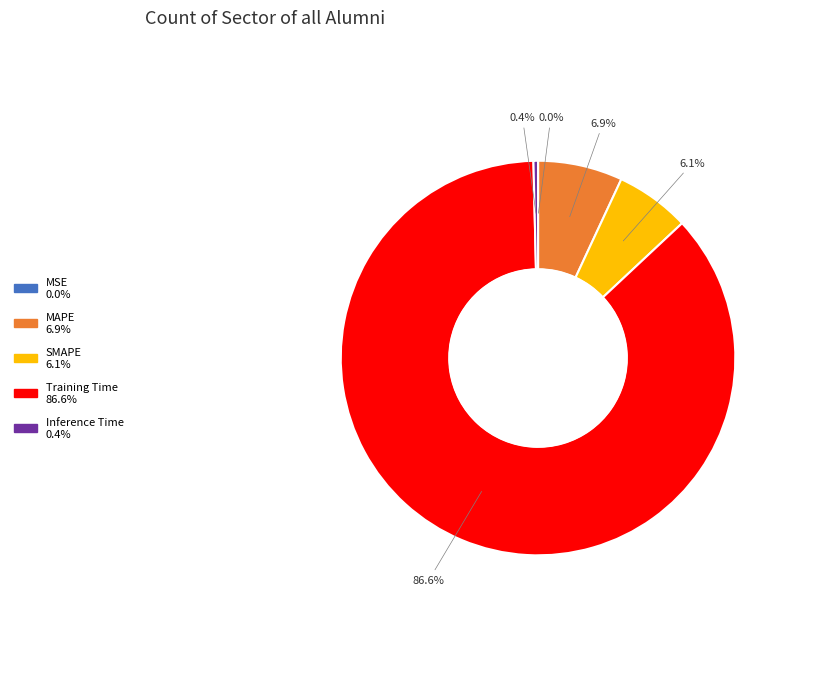

What percentage is NOT represented by SMAPE?

93.9%